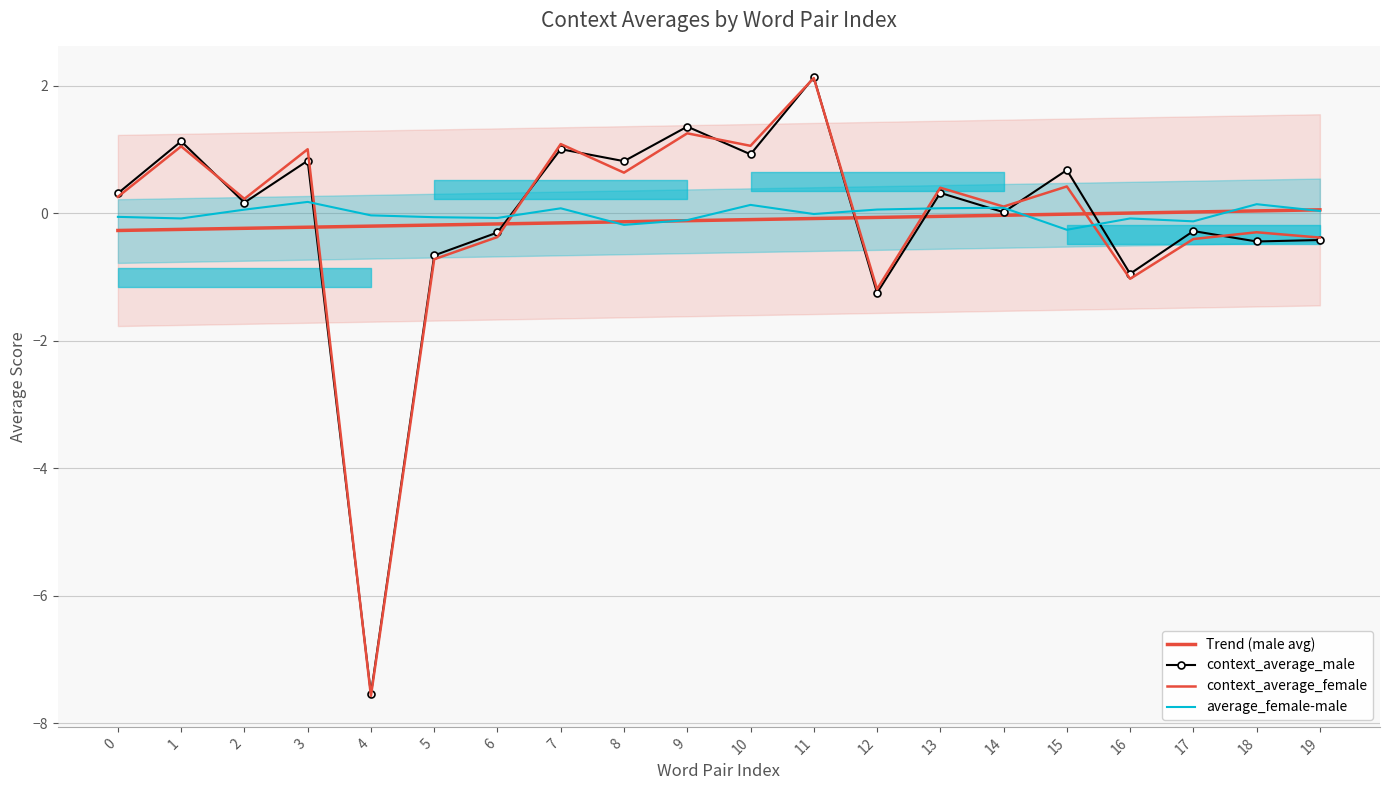

How many lines are shown in the chart?

4